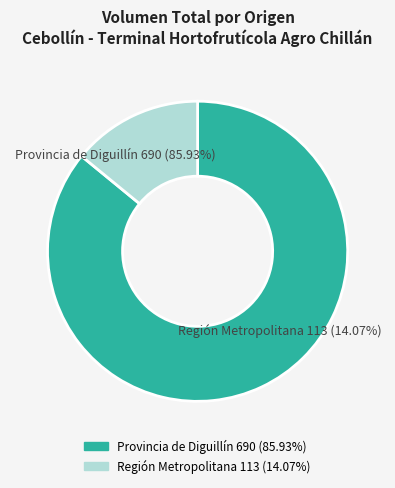

True or false: 2020-11-25 accounts for 1% of the total.

False